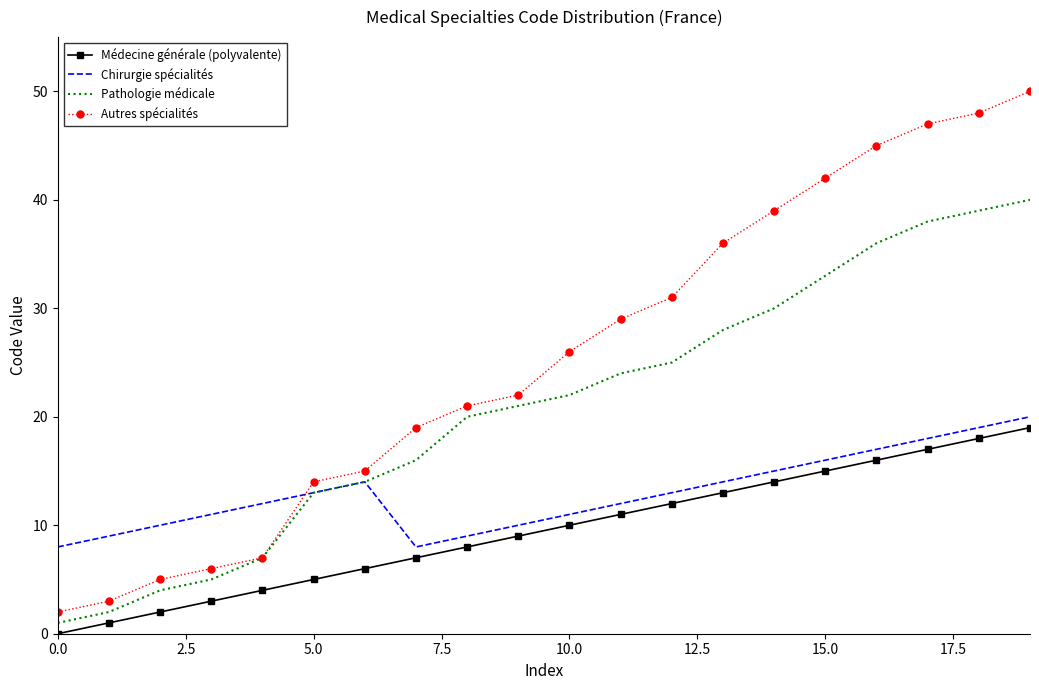

Which series has the largest range (max minus min)?

Autres spécialités